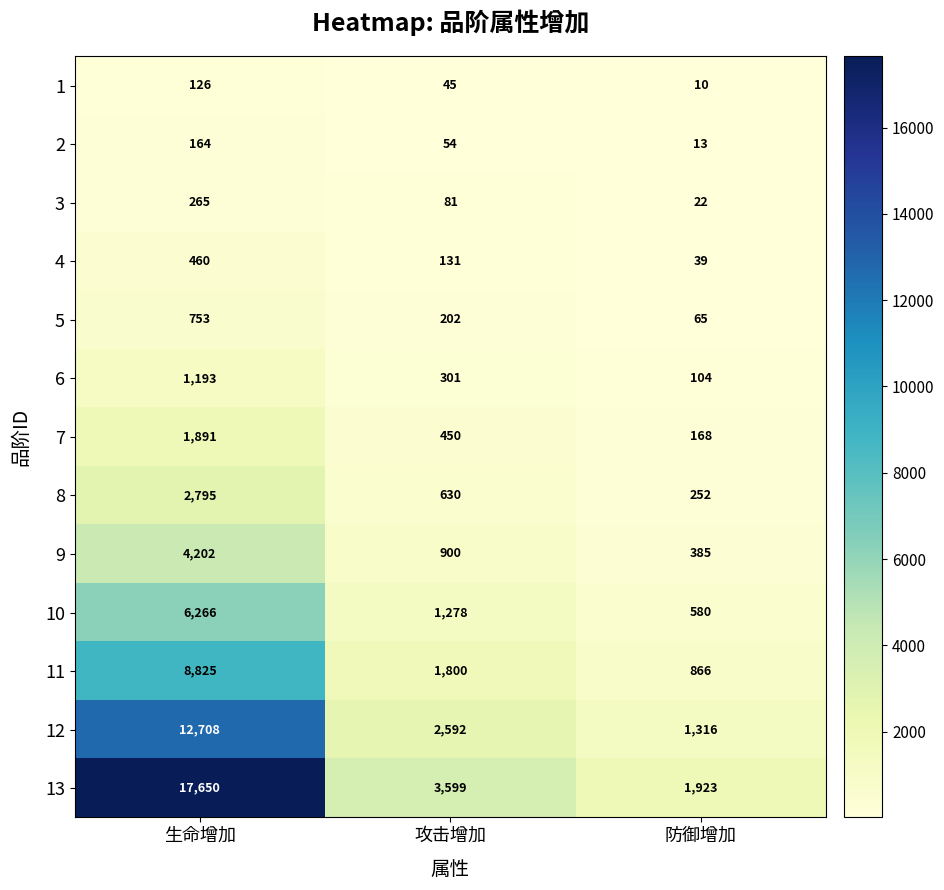

What is the difference between the 3 values at 防御增加 and 攻击增加?

59